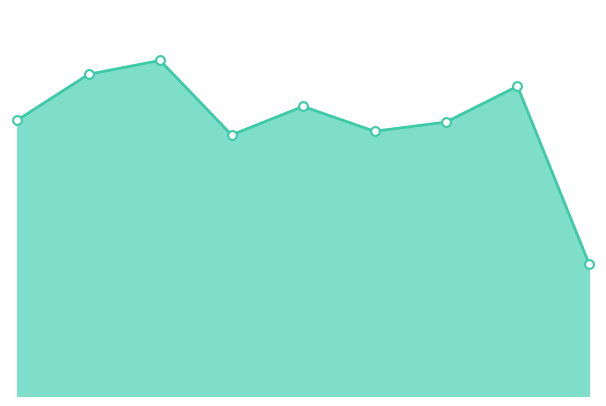

Does the chart have visible grid lines?

No